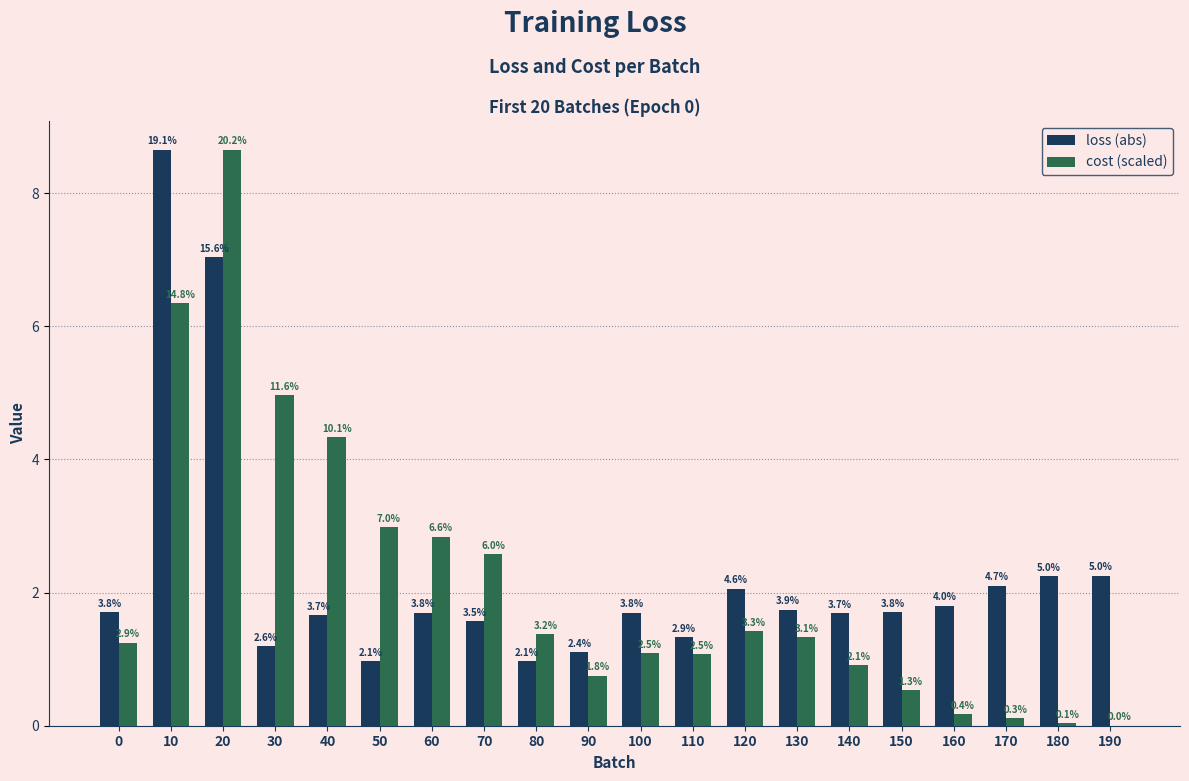

Rank the series at 70 from lowest to highest value.

loss (abs), cost (scaled)